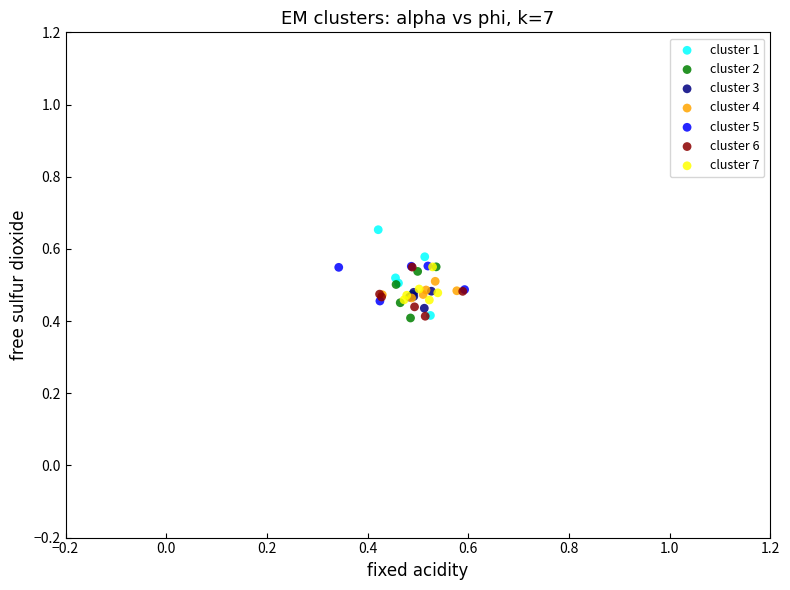

Which series has the widest spread of Y values?

cluster 1